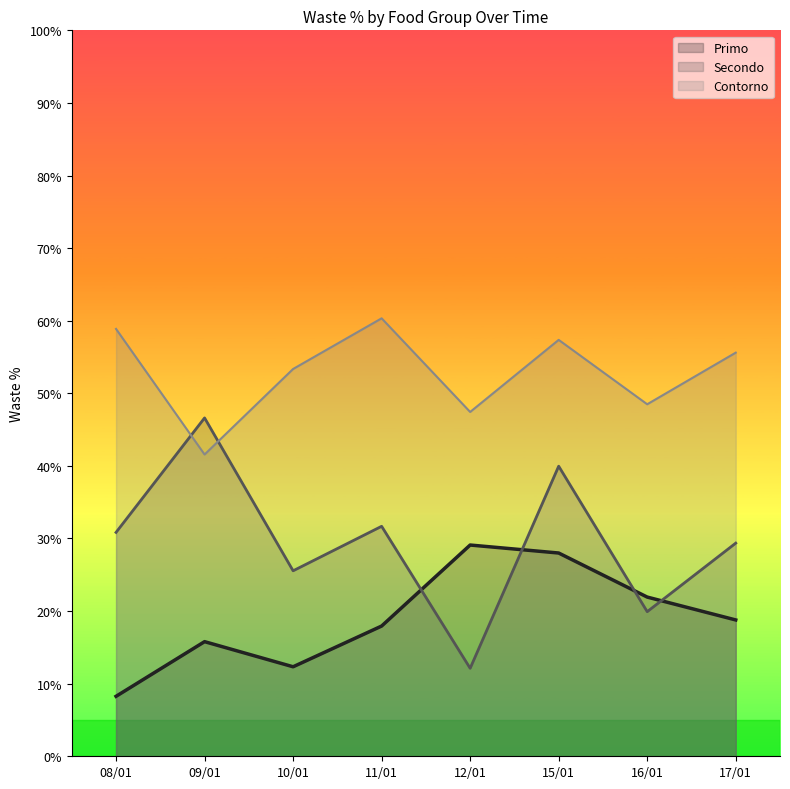

Does the chart display data point markers on the line(s)?

No